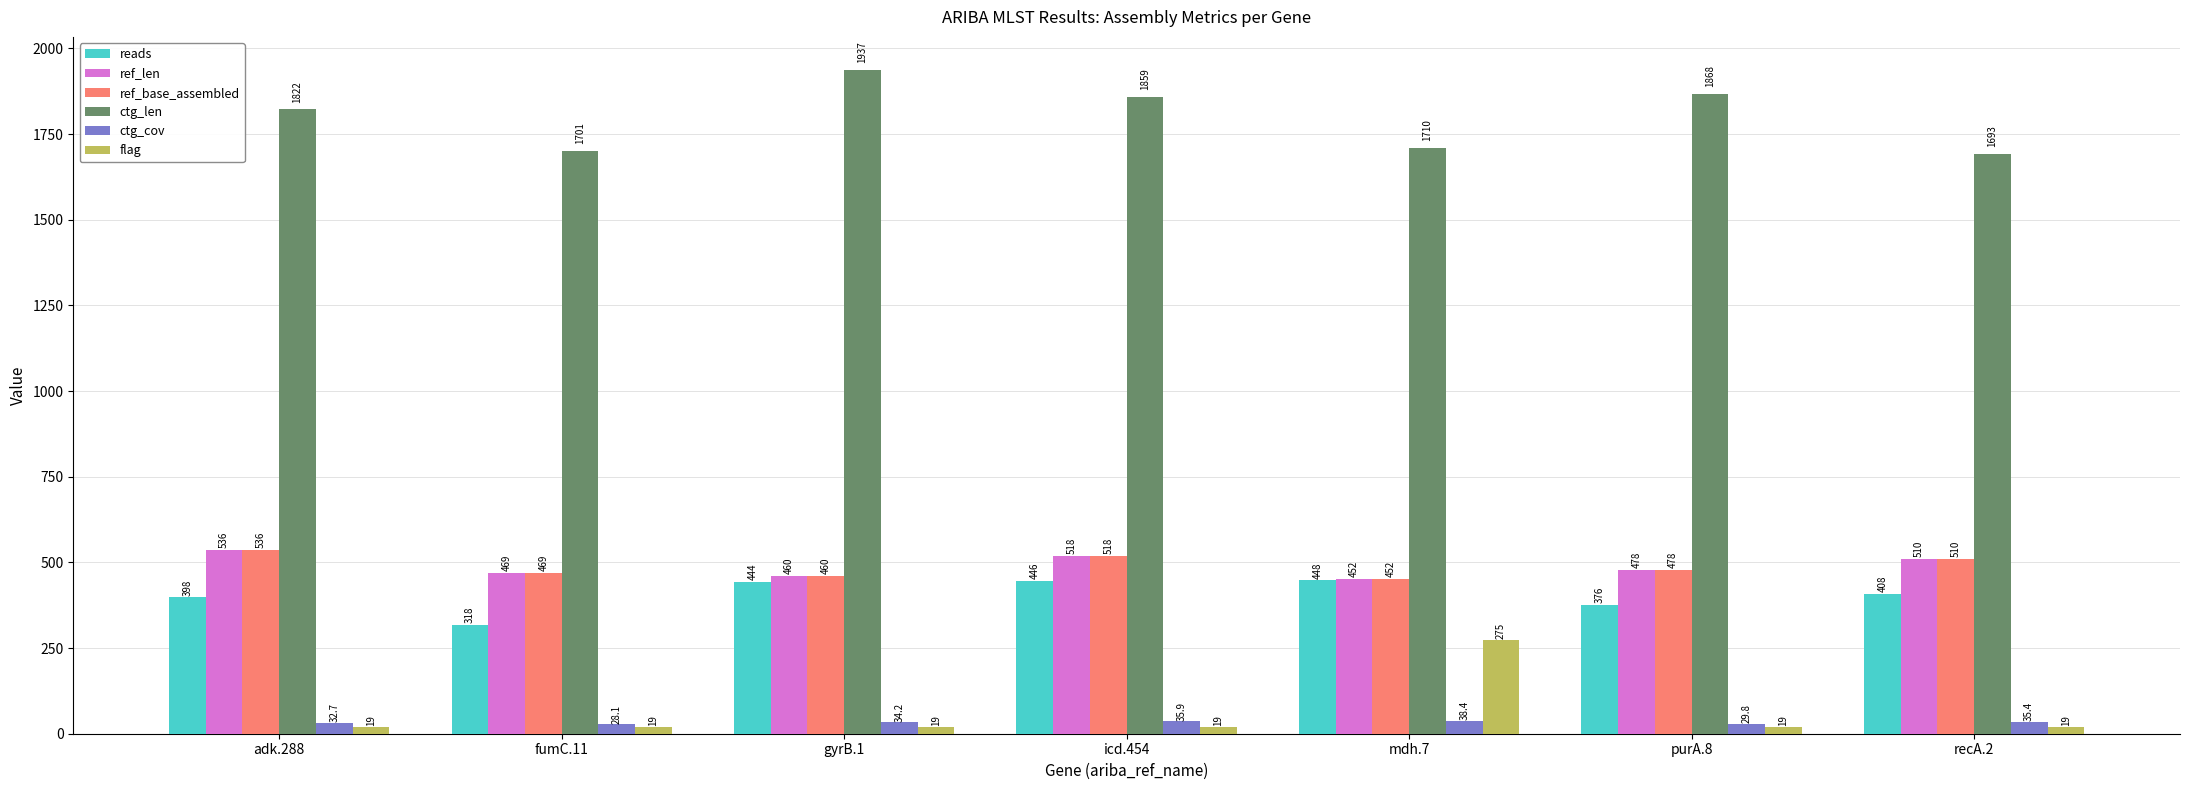

Where is ctg_cov nearest to the value 33?

adk.288